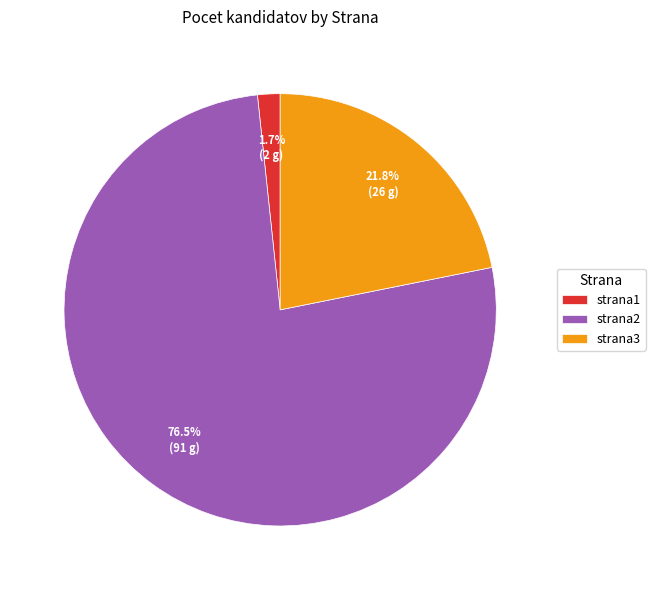

What is the ratio of the value at strana2 to the value at strana3?

3.5